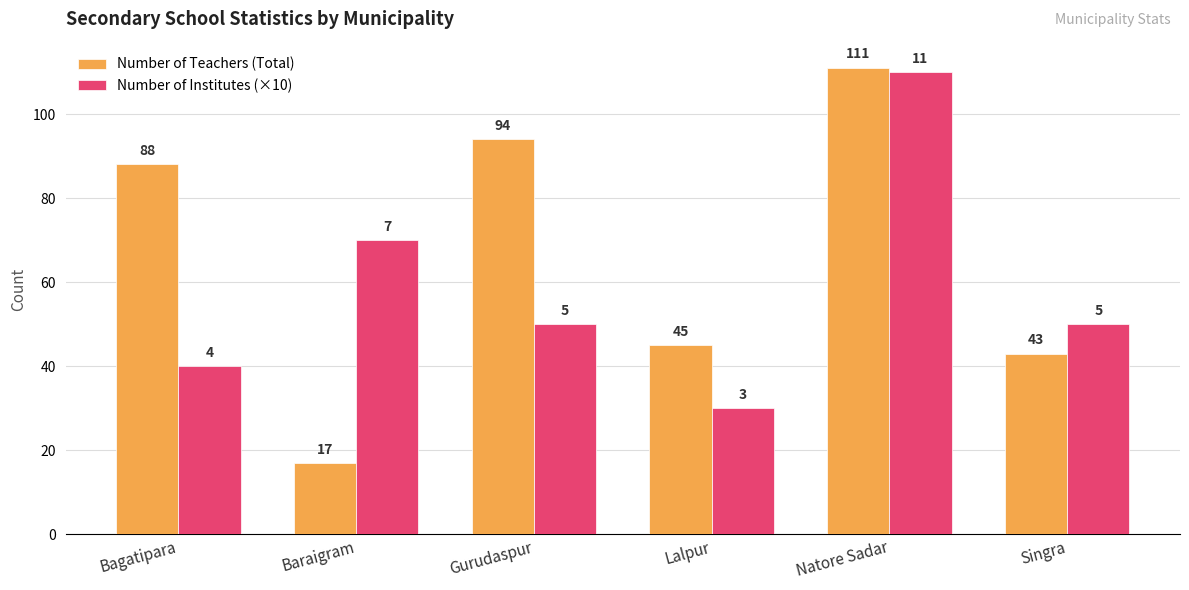

Count the Number of Institutes (×10) values in the range 40 to 70.

4